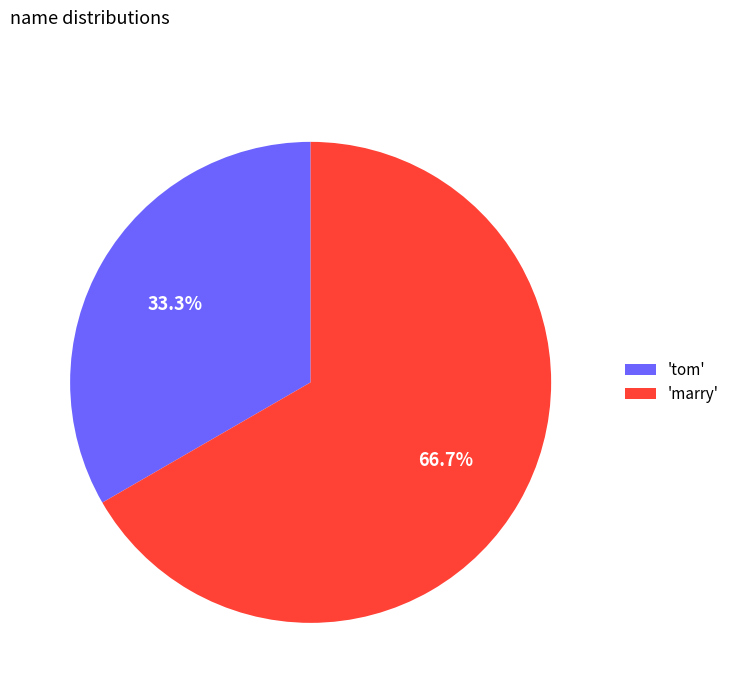

Rank the categories by value from highest to lowest.

'marry', 'tom'